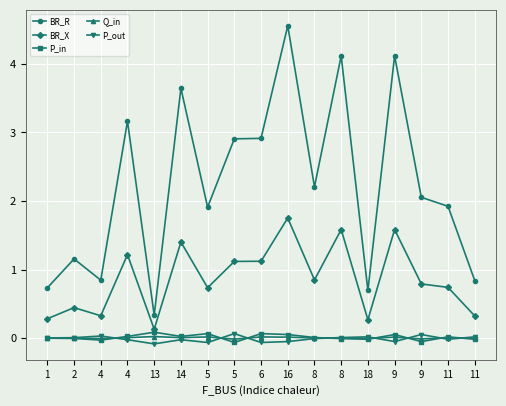

Count the number of categories in the chart.

17